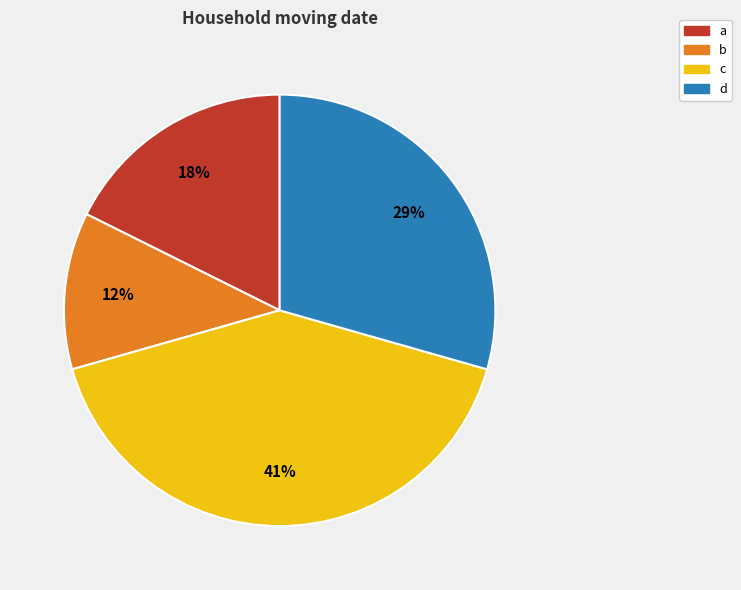

Does a represent more than half of the total?

No